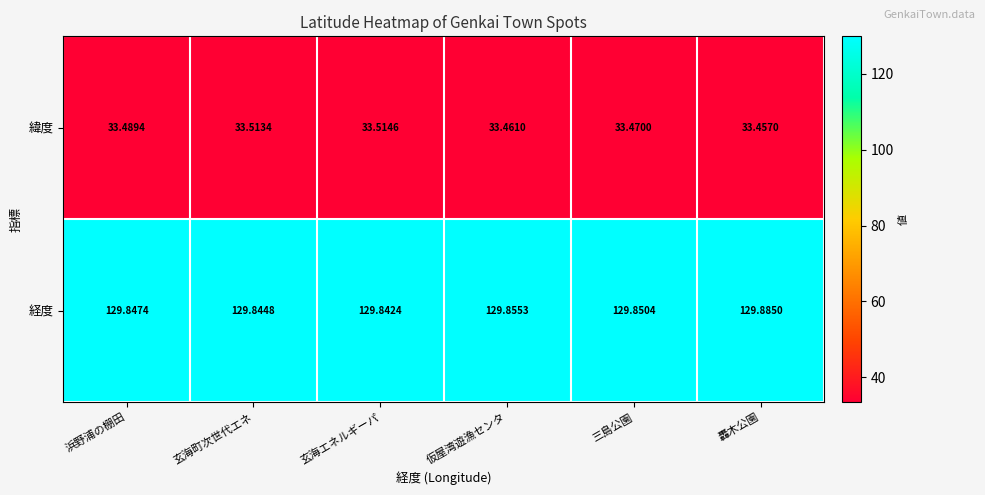

Where is 経度 nearest to the value 129?

玄海エネルギーパ